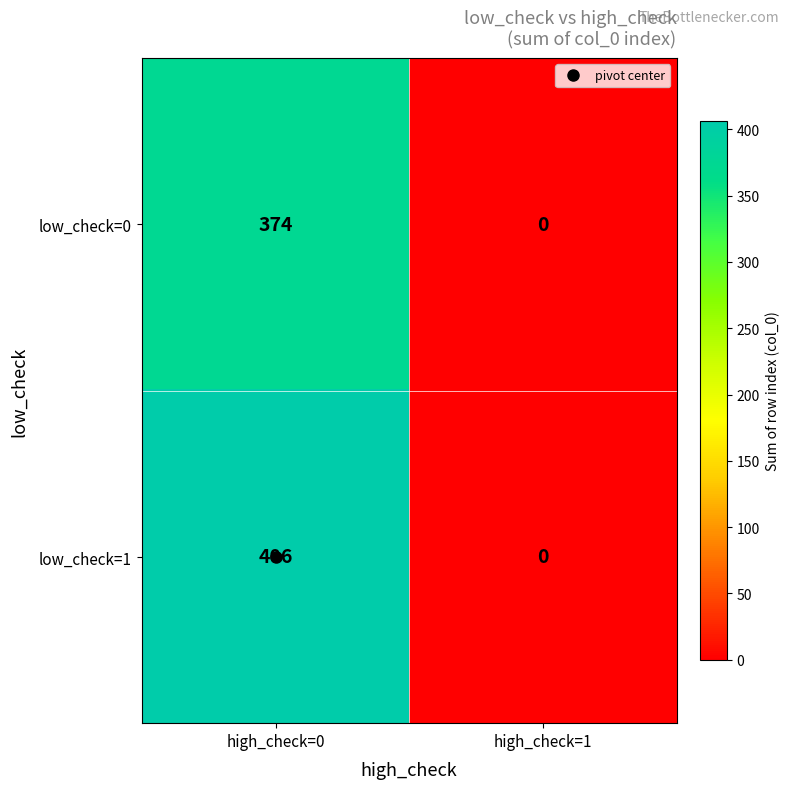

How many data points in low_check=1 are less than 406?

1